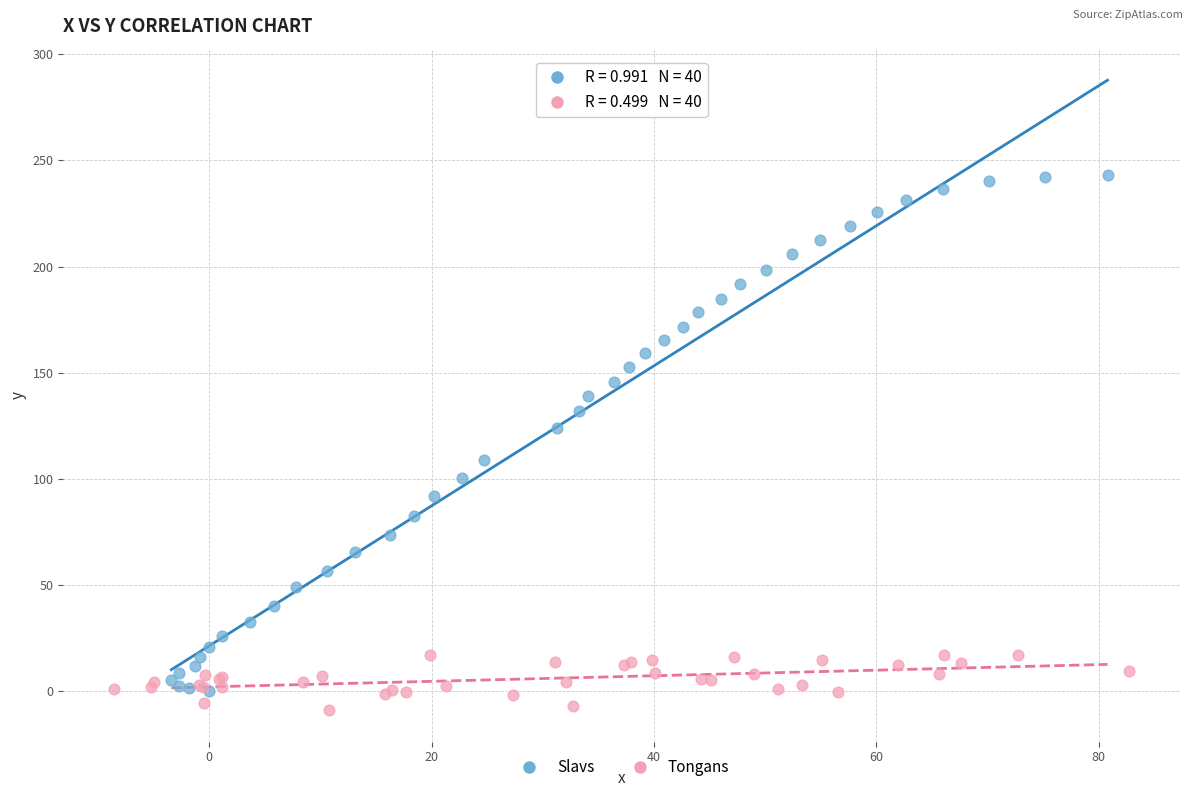

What are all the series names shown in the legend?

Slavs, Tongans